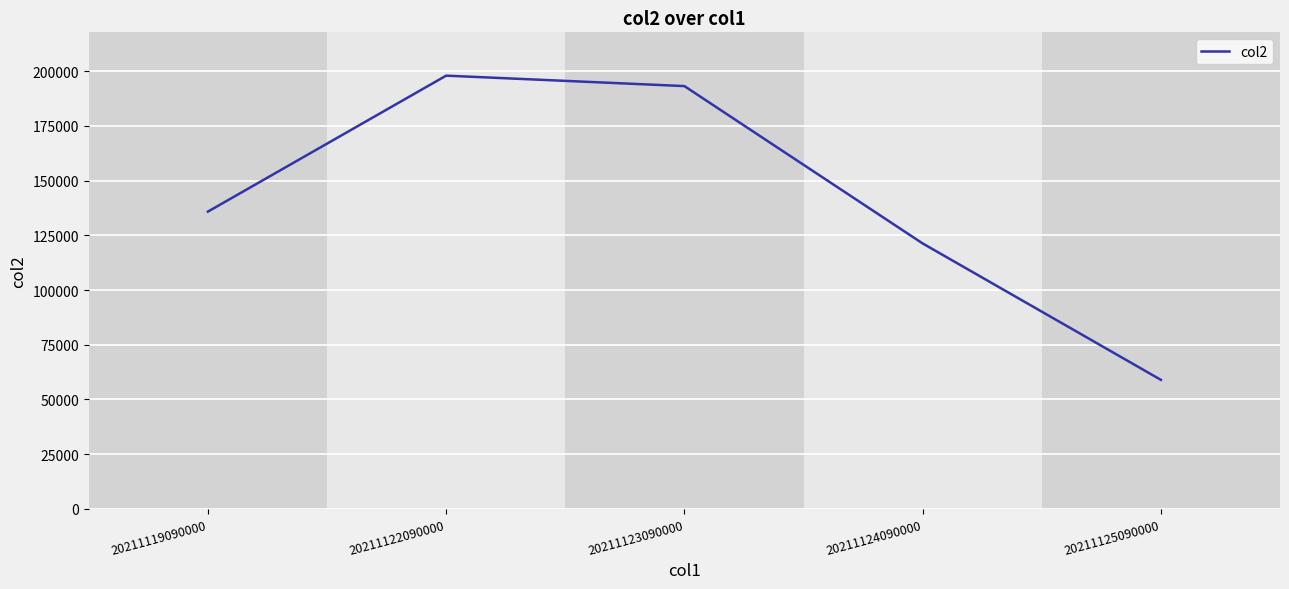

How many lines are shown in the chart?

1